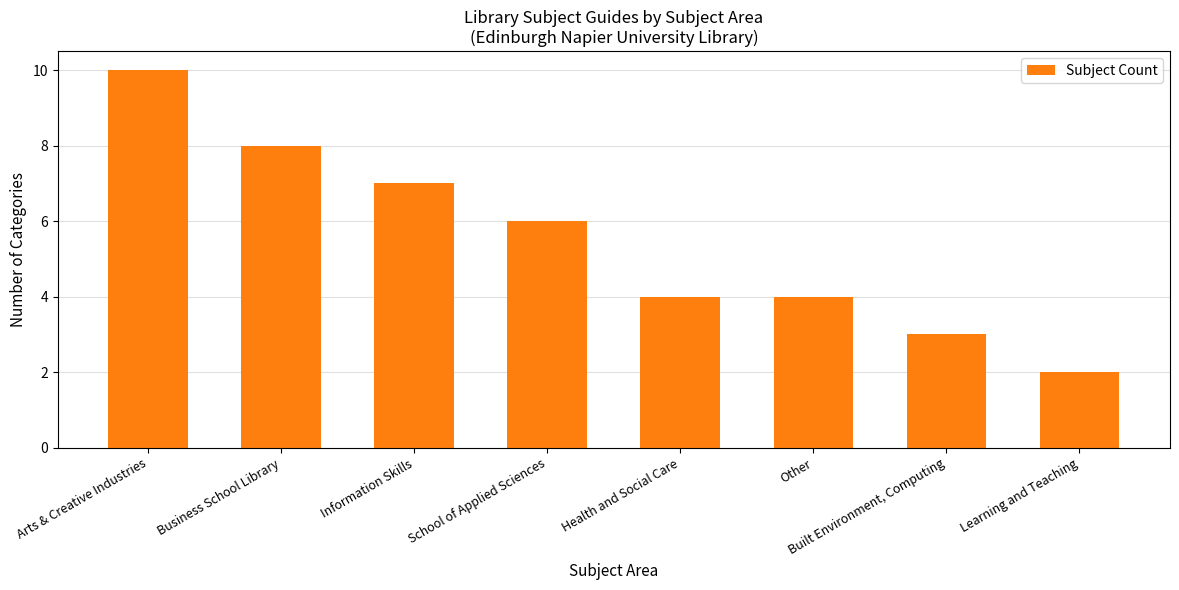

Reading left to right, list all the values displayed in this chart.

Arts & Creative Industries=10	Business School Library=8	Information Skills=7	School of Applied Sciences=6	Health and Social Care=4	Other=4	Built Environment, Computing=3	Learning and Teaching=2